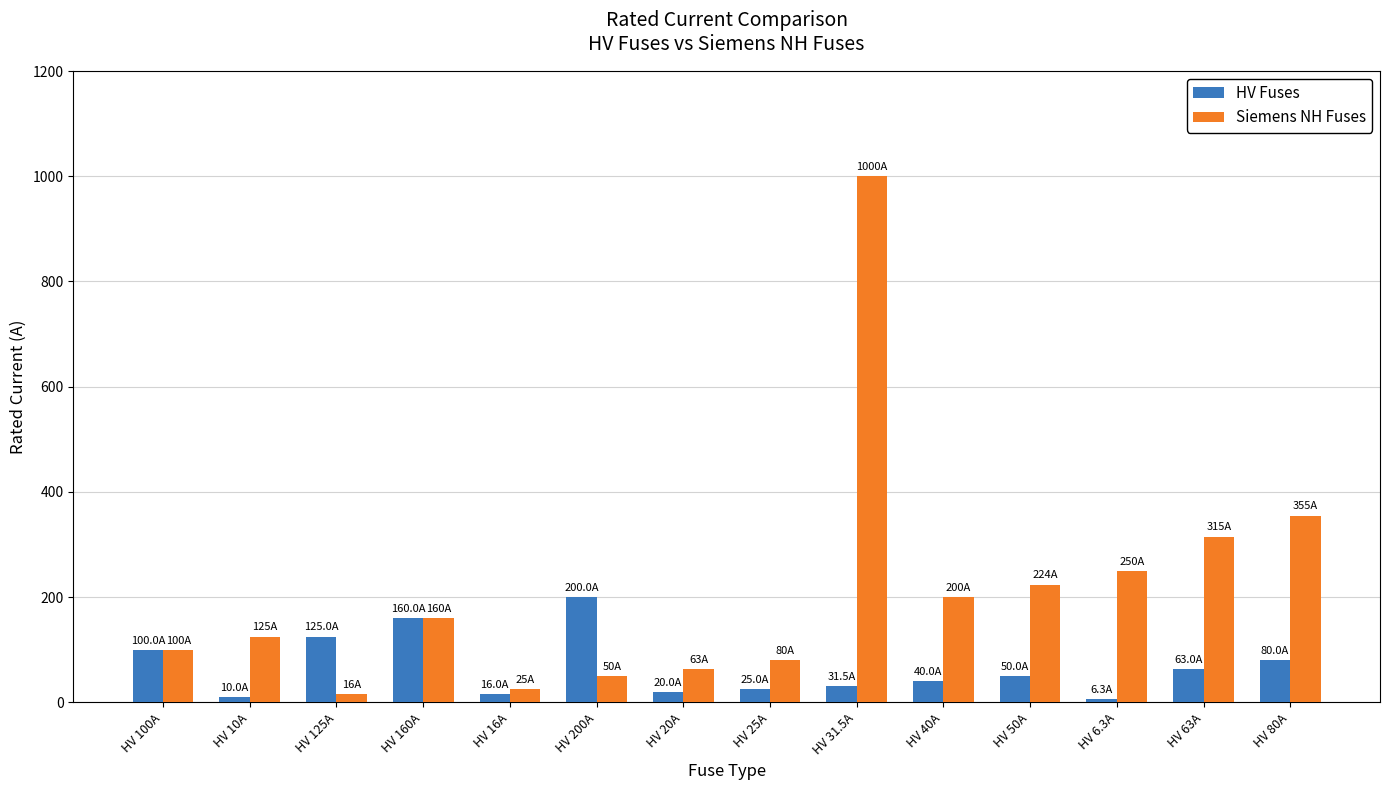

Rank the series by their average value, from highest to lowest.

Siemens NH Fuses, HV Fuses